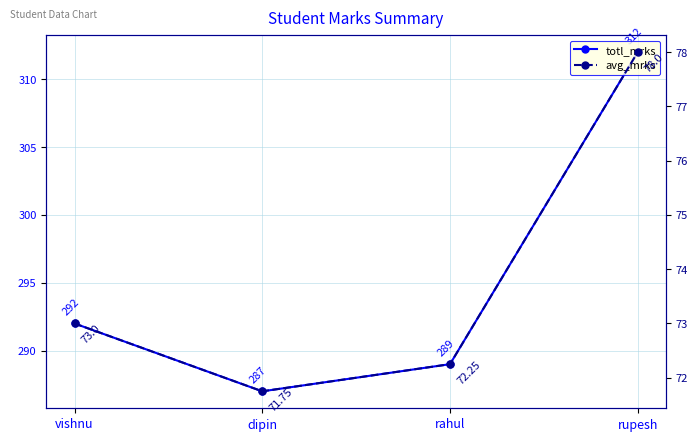

Which series has the widest spread of values?

totl_mrks